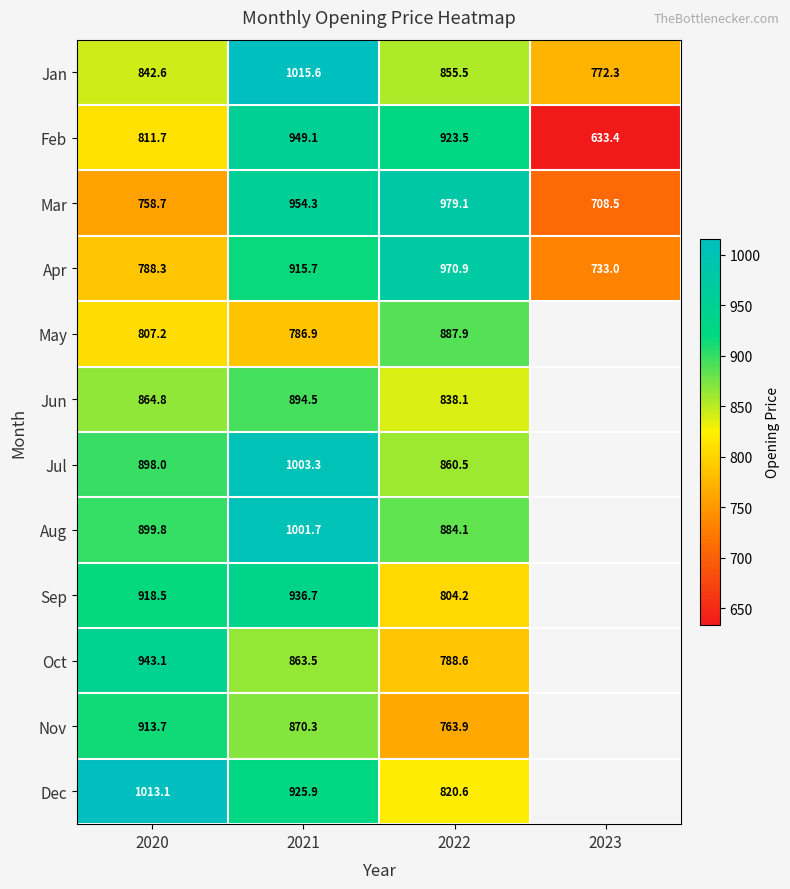

Which series changed the most between 2020 and 2022?

Mar